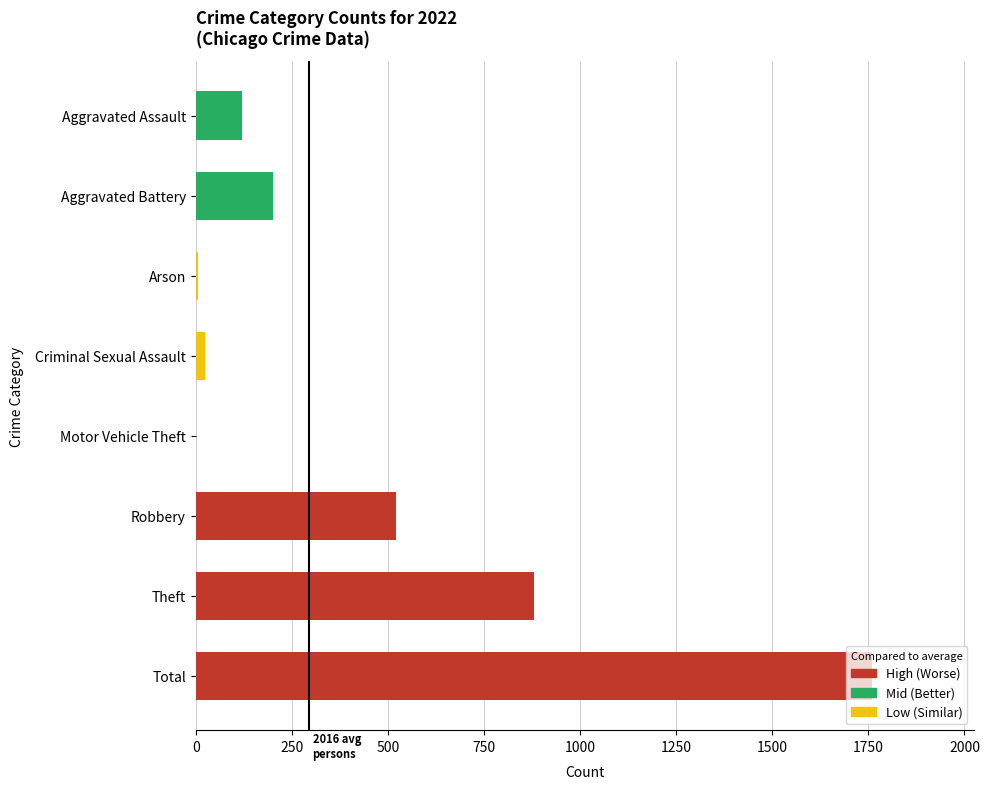

The chart shows a value of 880 at Theft. True or false?

True